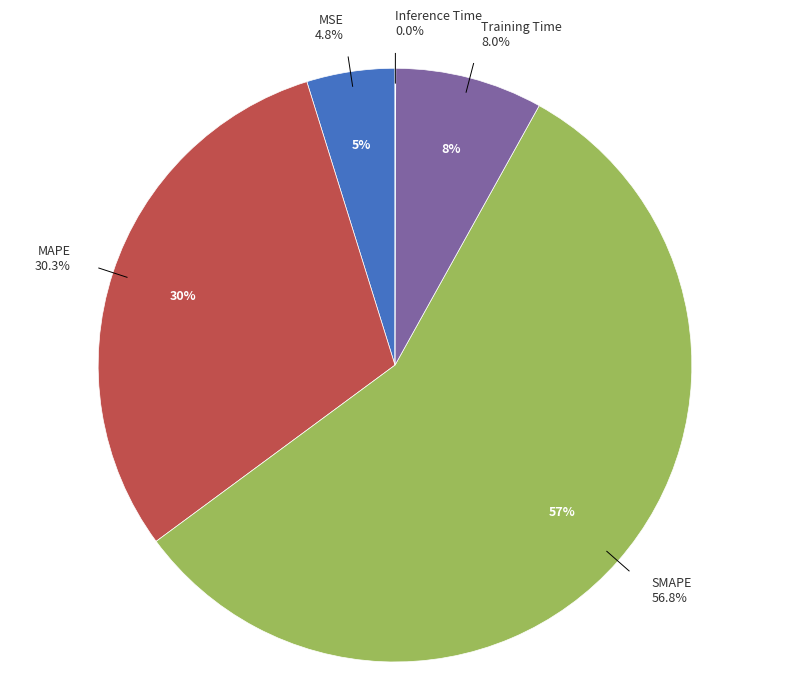

Which slice is the largest?

SMAPE